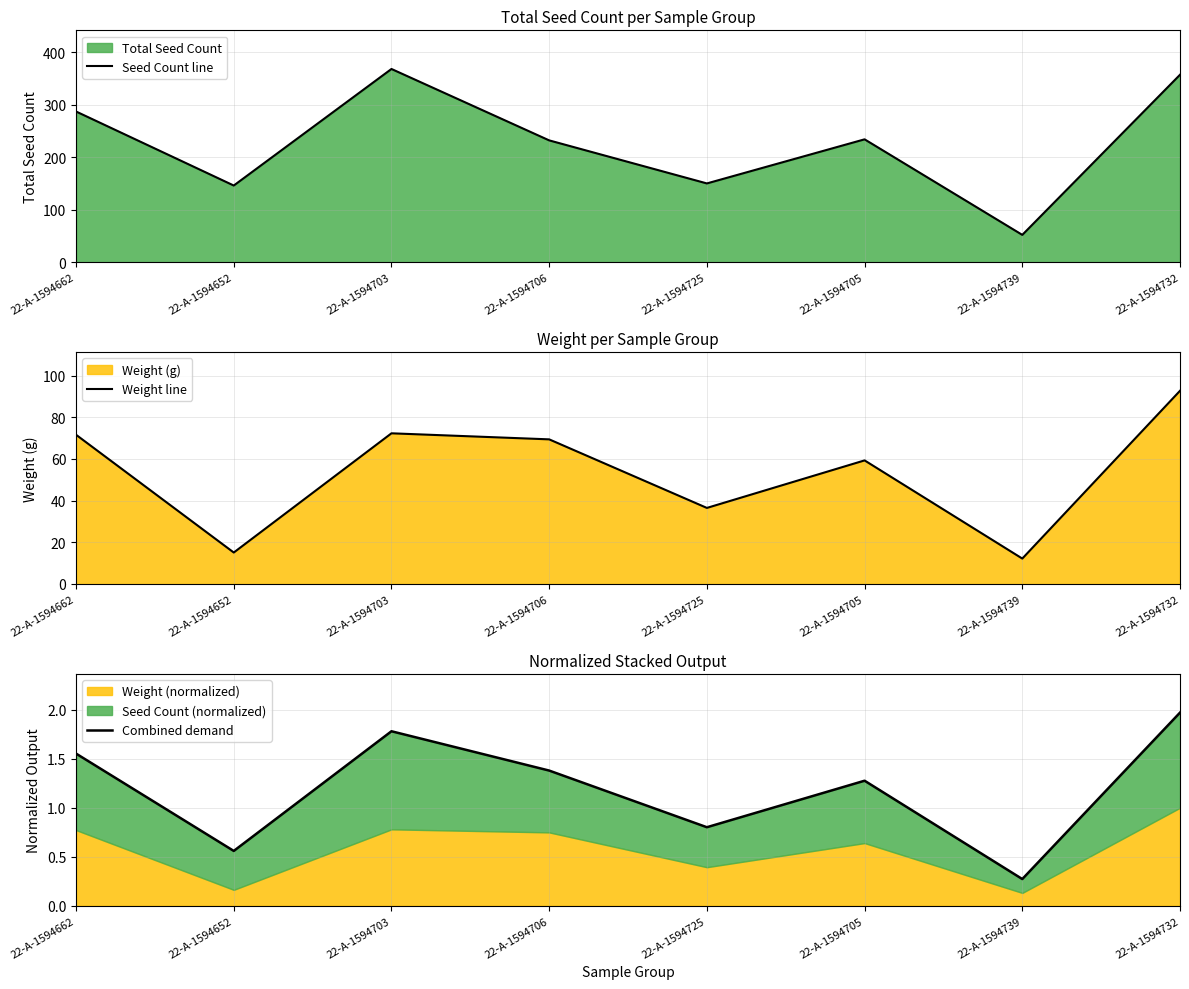

True or false: Combined demand and Weight line intersect in this chart.

False